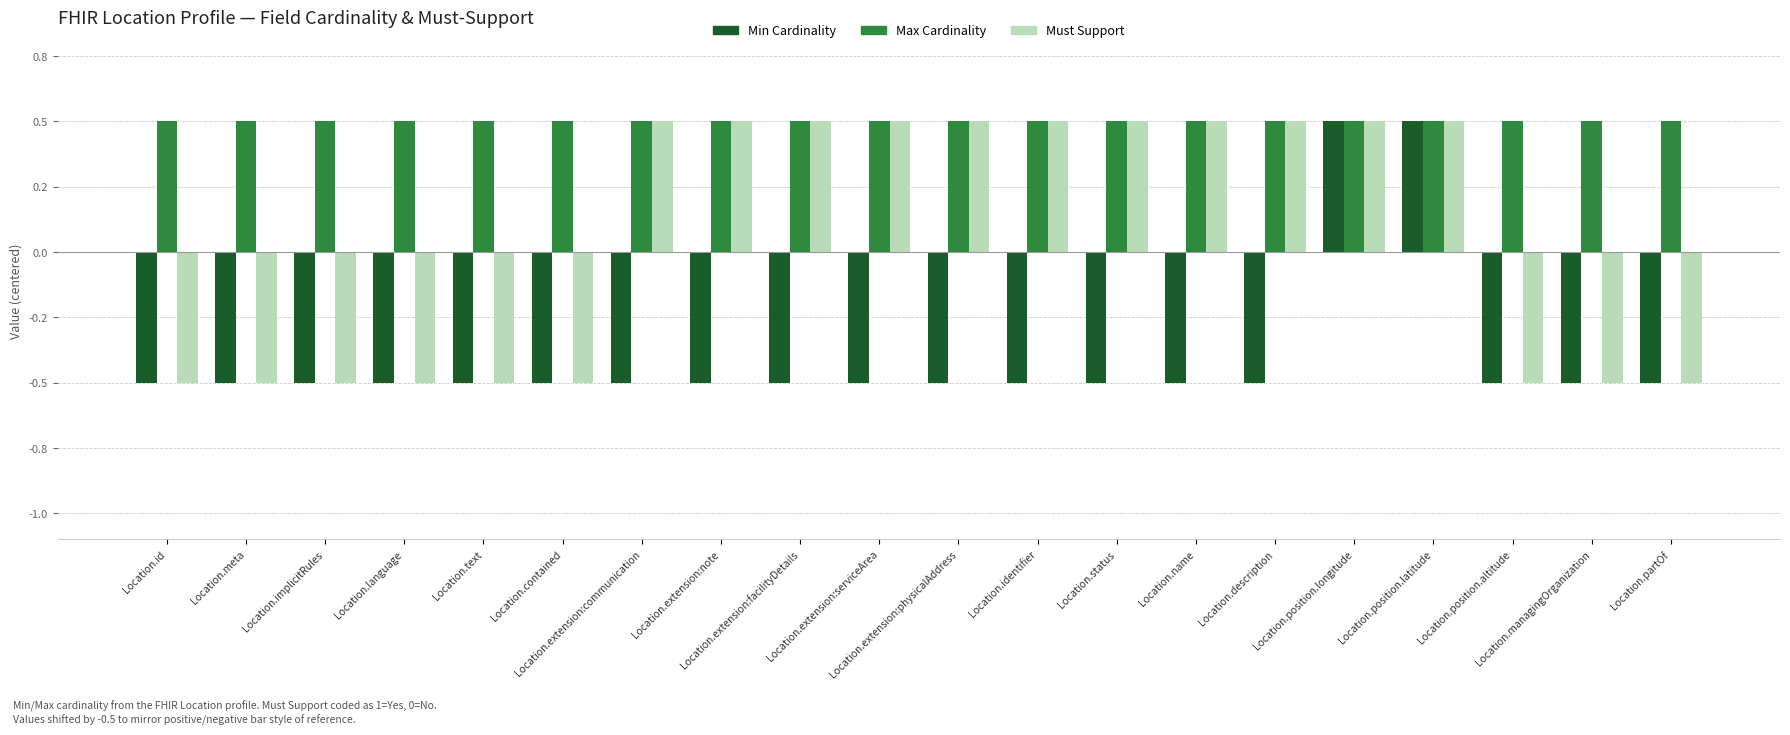

List the labels in order of Must Support value, largest first.

Location.extension:communication, Location.extension:note, Location.extension:facilityDetails, Location.extension:serviceArea, Location.extension:physicalAddress, Location.identifier, Location.status, Location.name, Location.description, Location.position.longitude, Location.position.latitude, Location.id, Location.meta, Location.implicitRules, Location.language, Location.text, Location.contained, Location.position.altitude, Location.managingOrganization, Location.partOf